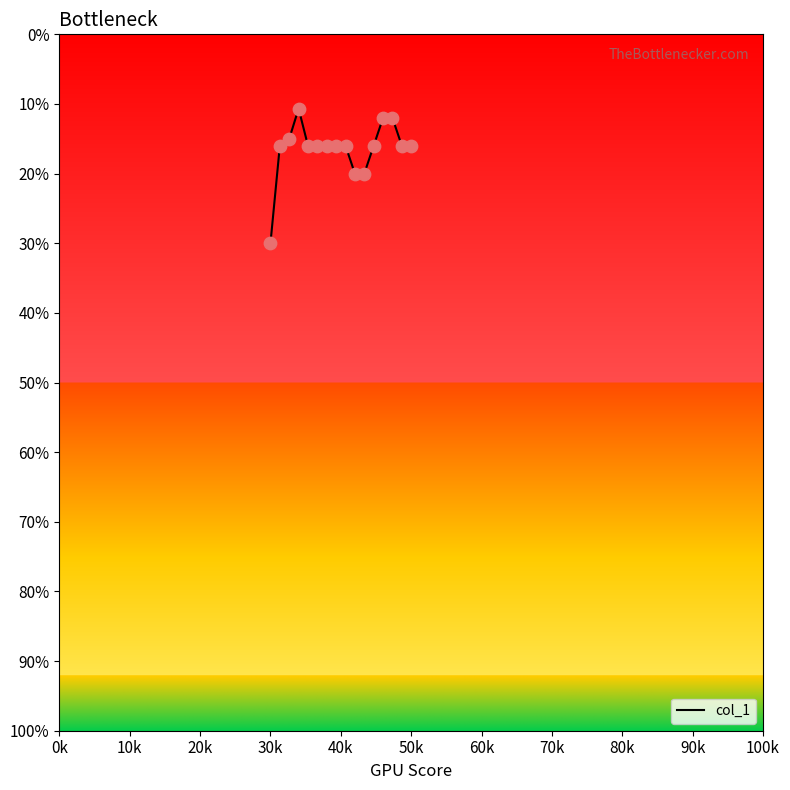

Is this an area chart (filled region under the line)?

No